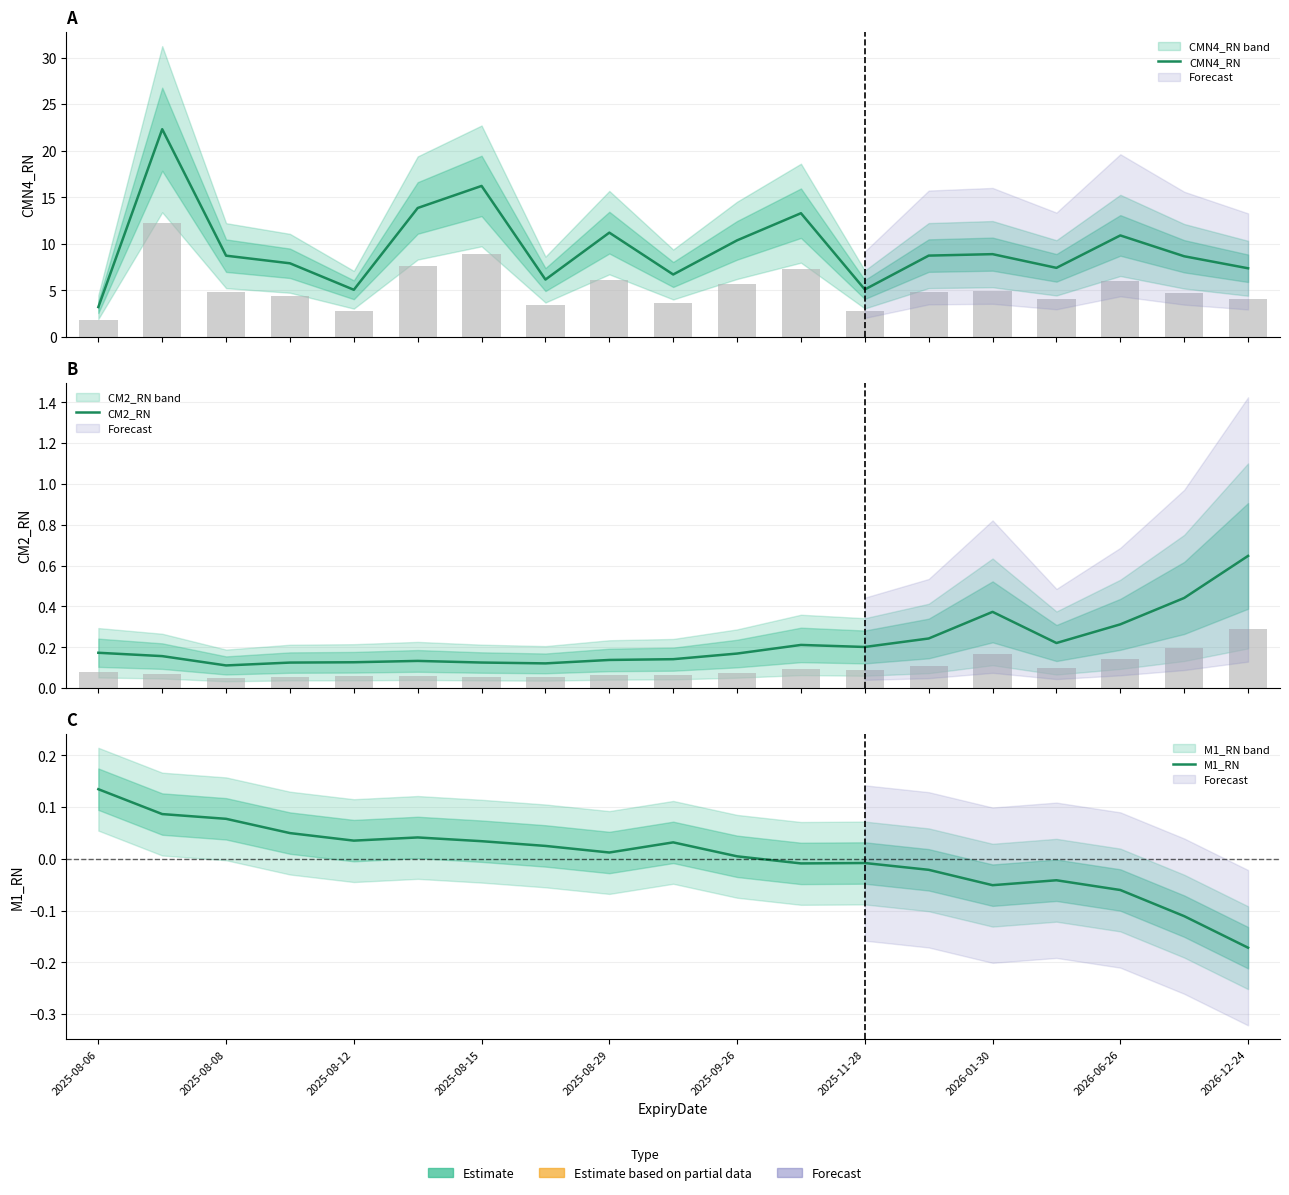

The M1_RN series shows -0.1 at 17. True or false?

True